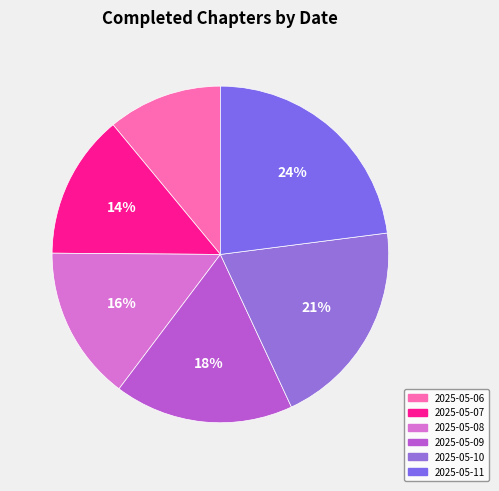

Is there any slice that represents more than half of the pie?

No